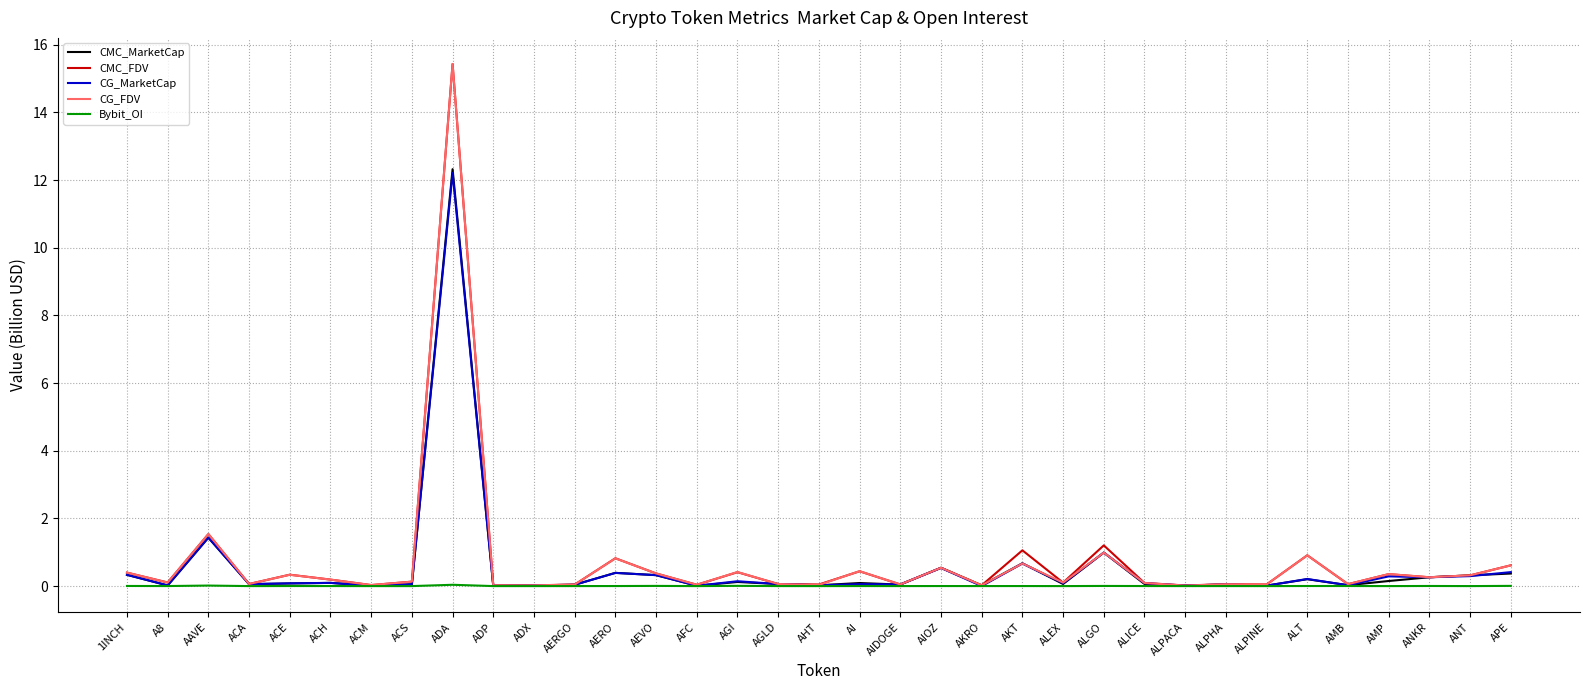

How many lines are shown in the chart?

5